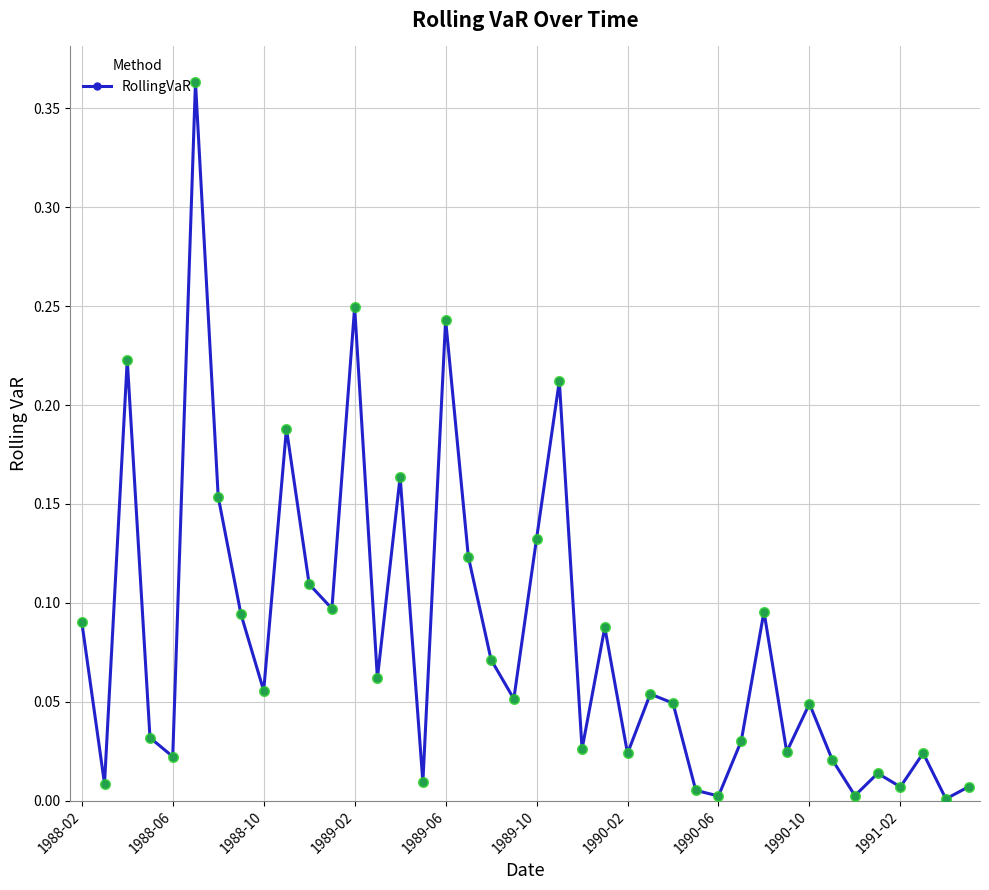

What is the sum of all values?

3.3